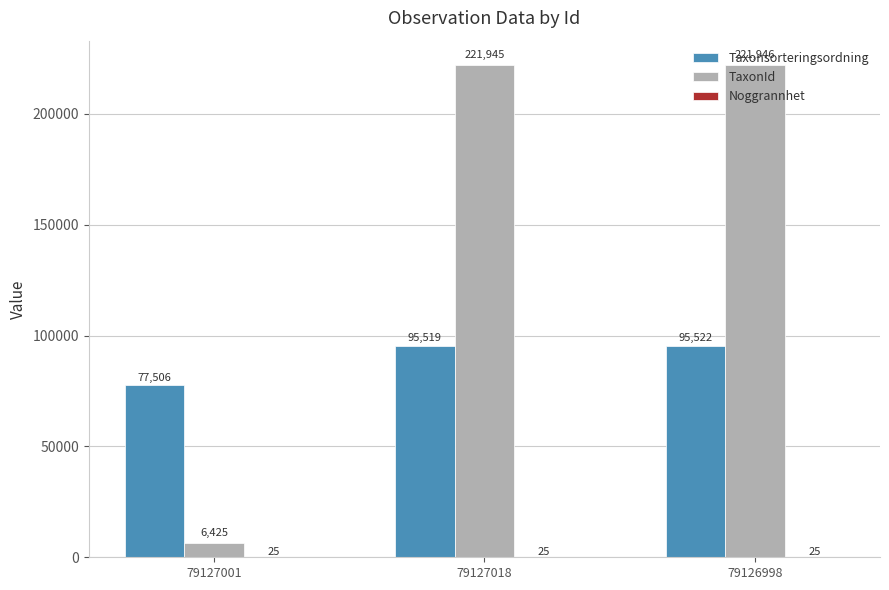

The value of Taxonsorteringsordning at 79127001 is 77506. True or false?

True